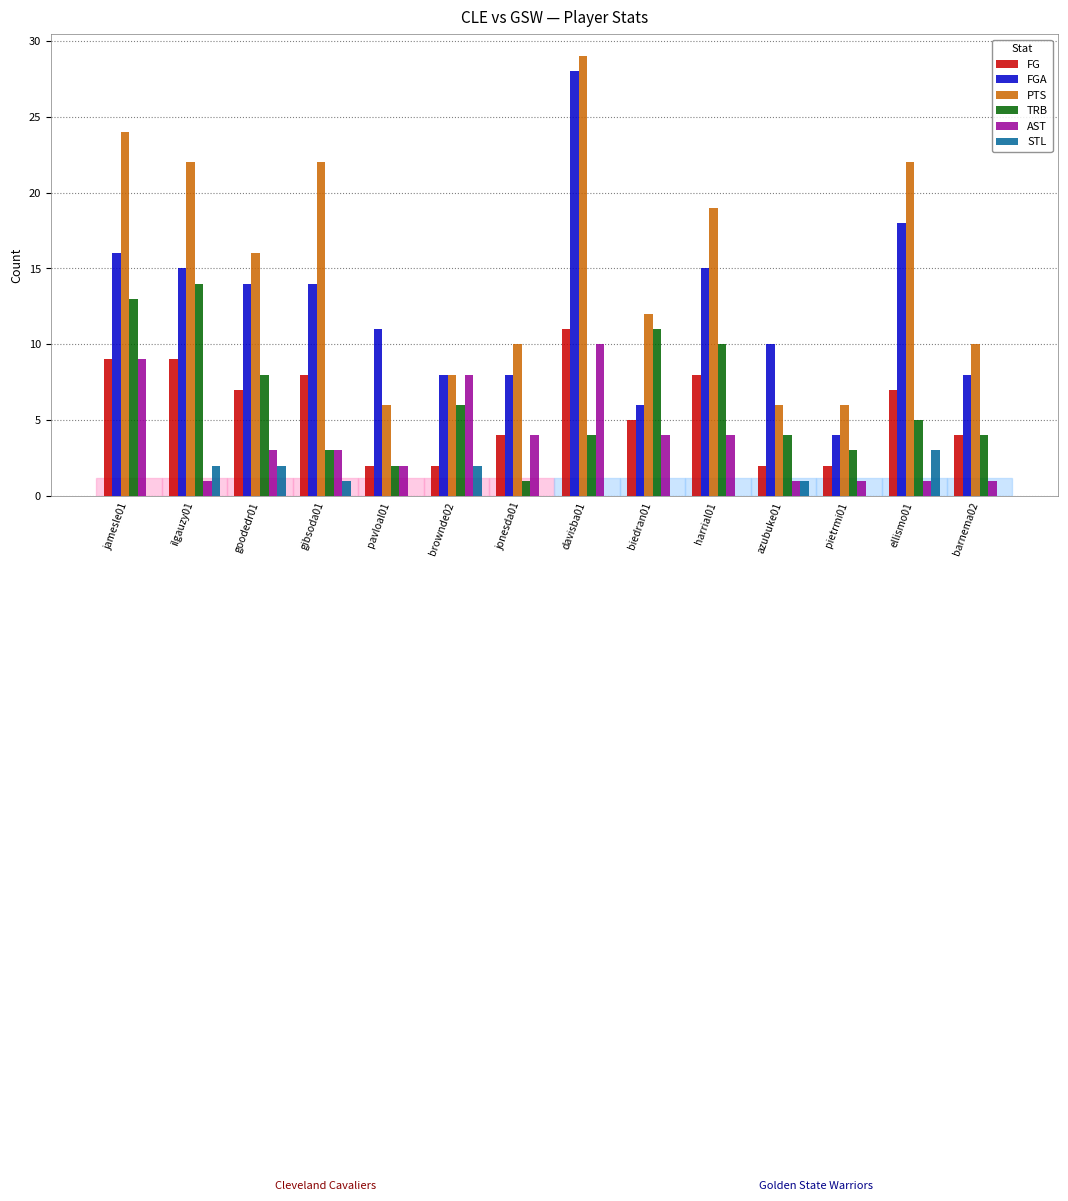

What is the highest value of the FG series?

11